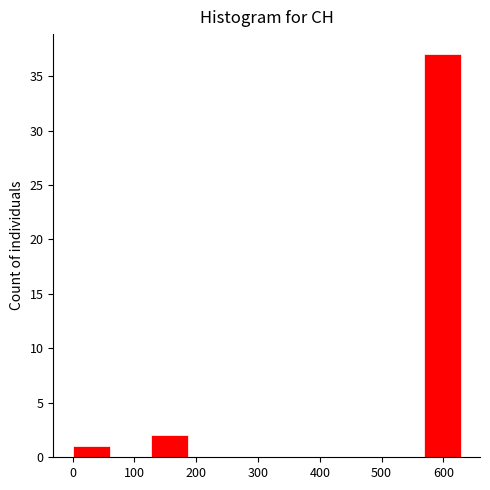

Reading left to right, transcribe this chart: for each bar, give the range it covers on the x-axis and its height. Neither the bar edges nor the heights are printed on the chart, so give them approximately, as read against the axes.

0 to 60: 1
60 to 130: 0
130 to 190: 2
190 to 250: 0
250 to 320: 0
320 to 380: 0
380 to 440: 0
440 to 500: 0
500 to 570: 0
570 to 630: 37